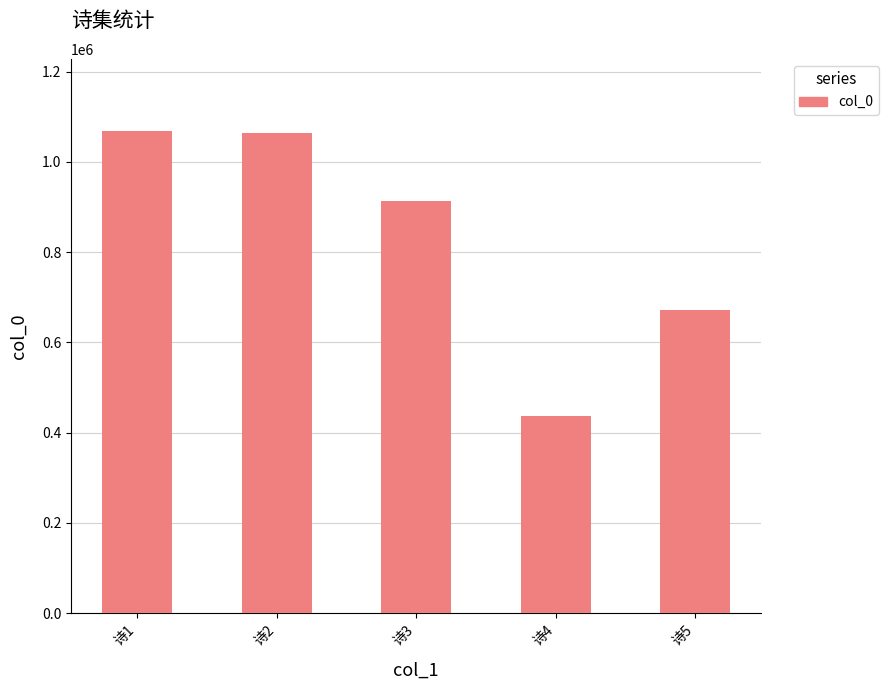

What is the sum of the values at 诗5 and 诗1?

1739245